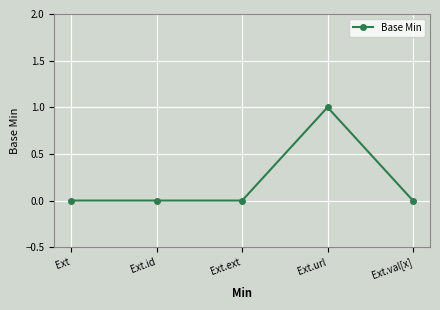

Between Ext.url and Ext.ext, which is larger?

Ext.url